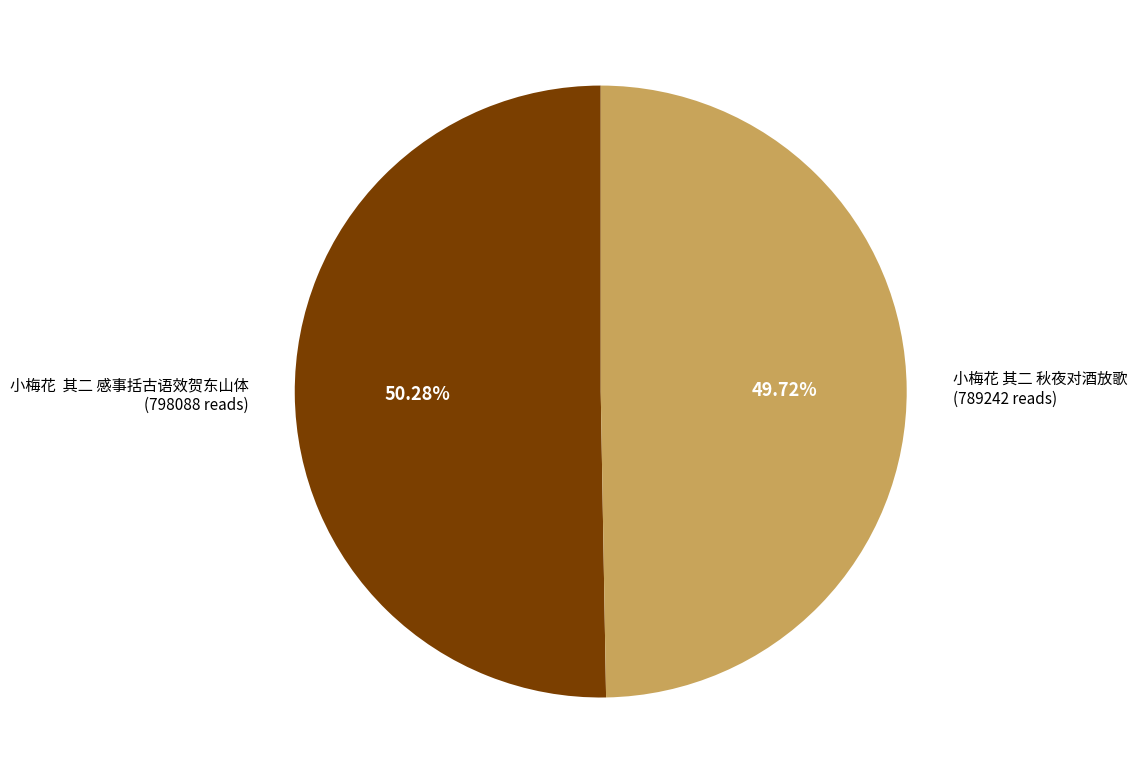

Is there any slice that represents more than half of the pie?

Yes